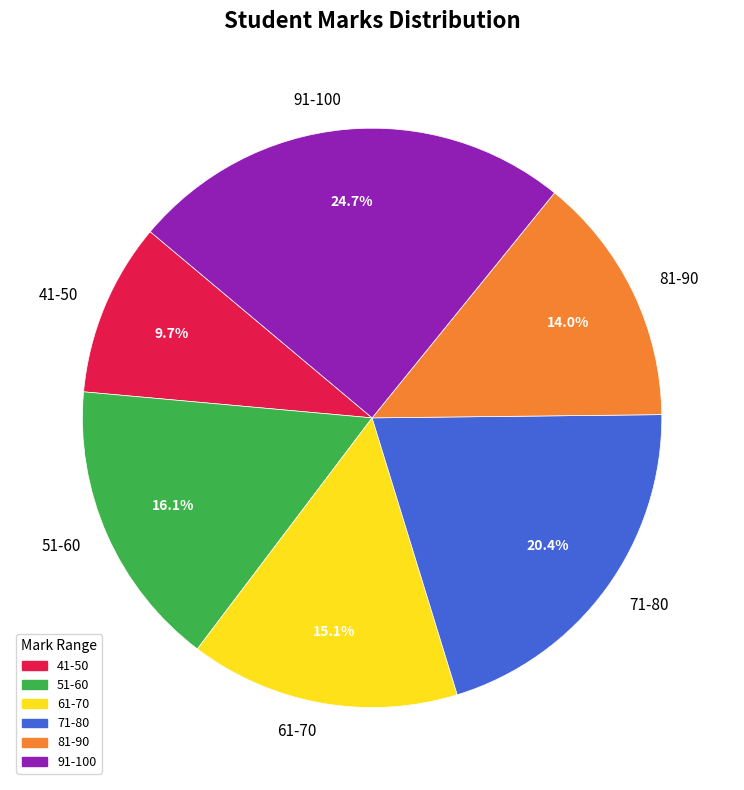

Is the sum of 41-50 and 91-100 greater than half?

No